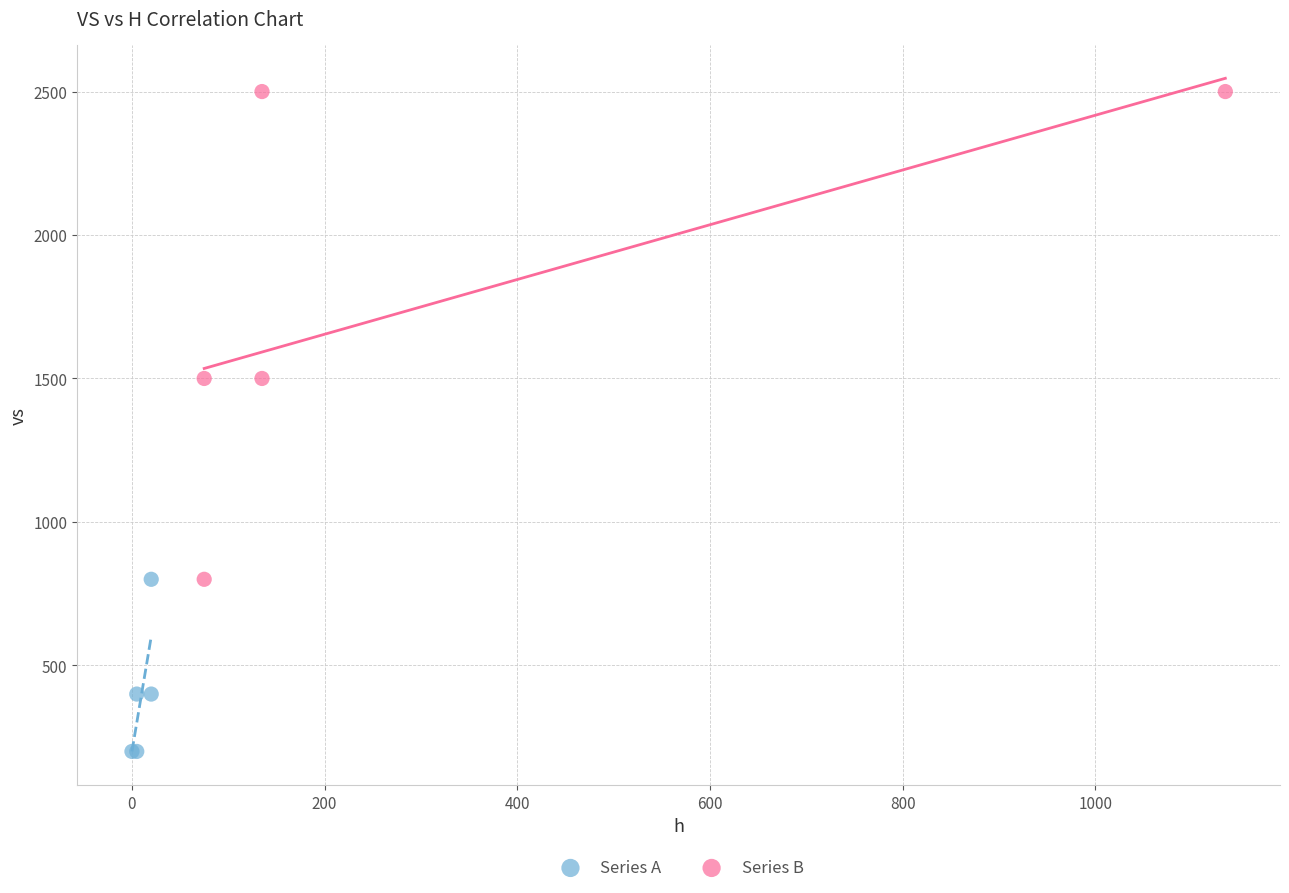

Which series reaches the maximum Y coordinate?

Series B